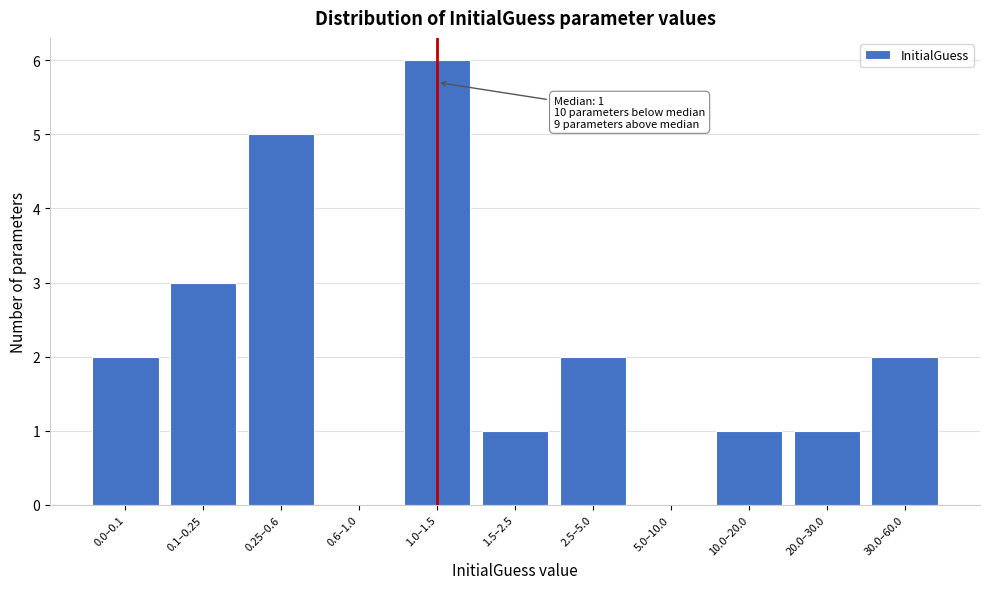

Reading left to right, extract all data points from this chart.

0.0–0.1=2	0.1–0.25=3	0.25–0.6=5	0.6–1.0=0	1.0–1.5=6	1.5–2.5=1	2.5–5.0=2	5.0–10.0=0	10.0–20.0=1	20.0–30.0=1	30.0–60.0=2